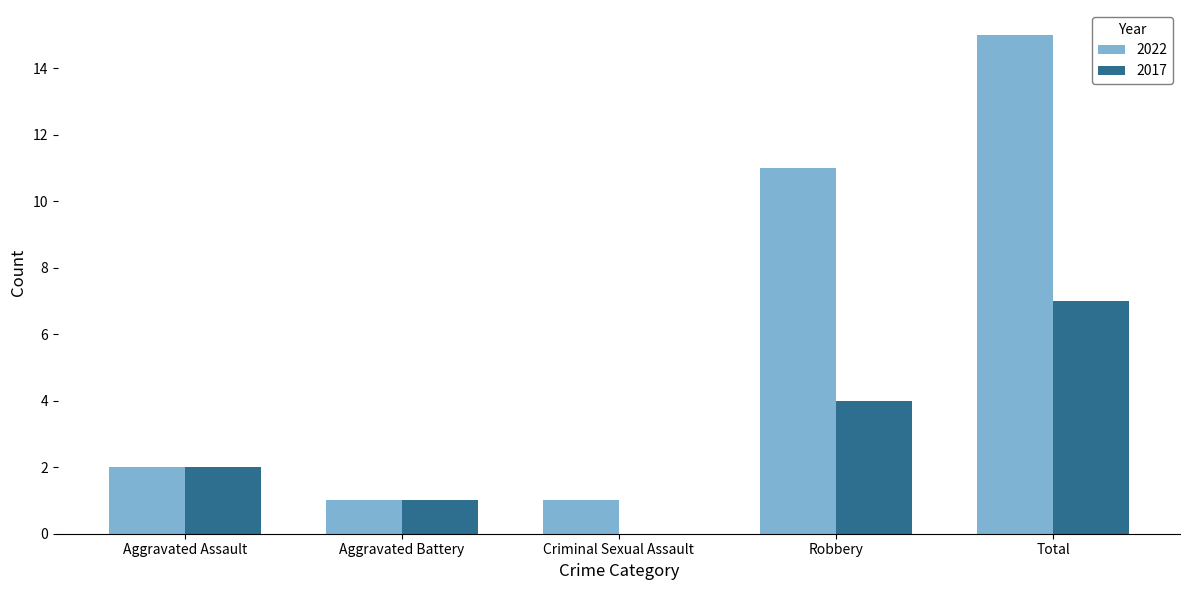

At which category is the sum across all series the highest?

Total